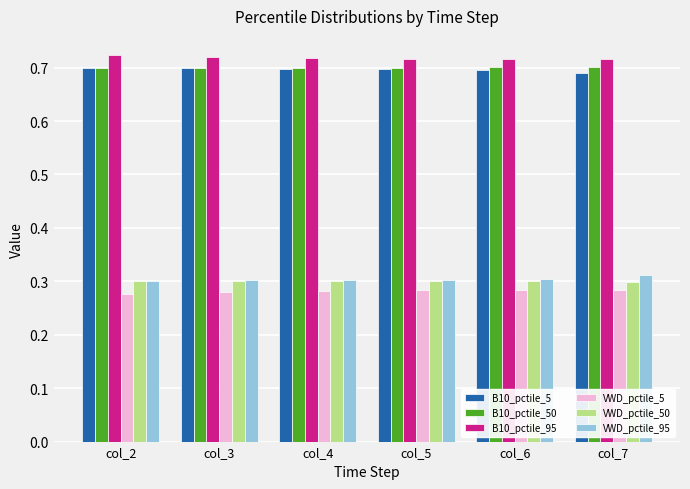

Count the B10_pctile_50 values in the range 0 to 1.

6